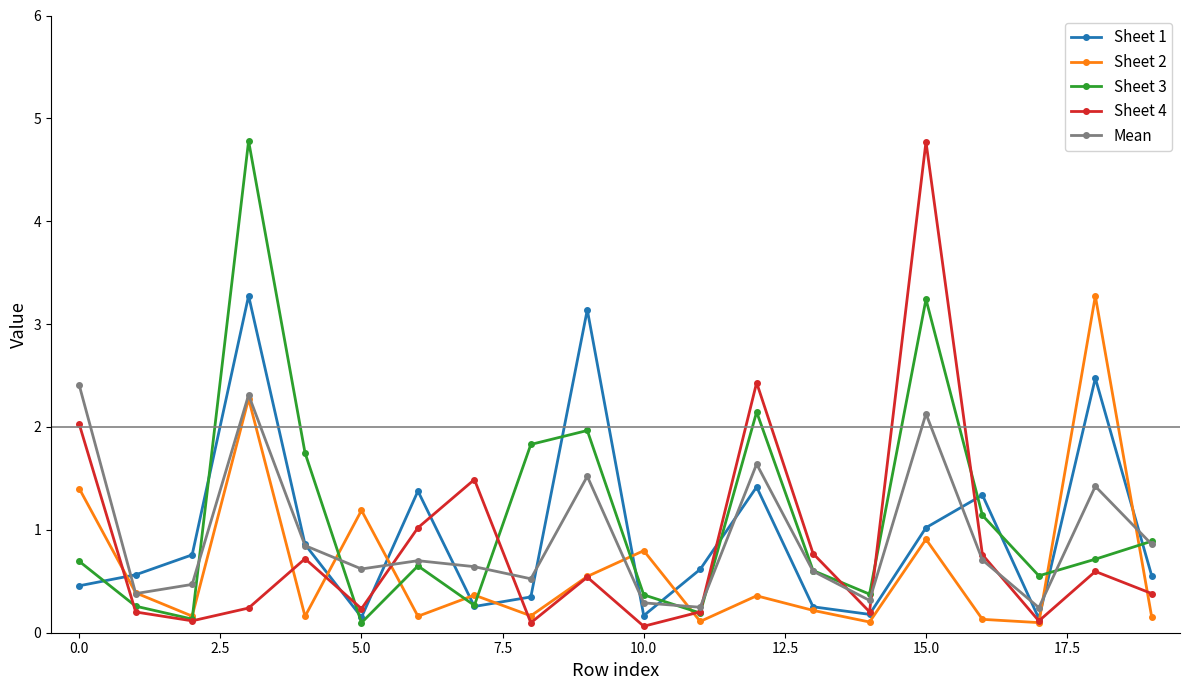

What is the value of the Sheet 4 point at the 13th from the left?

2.4